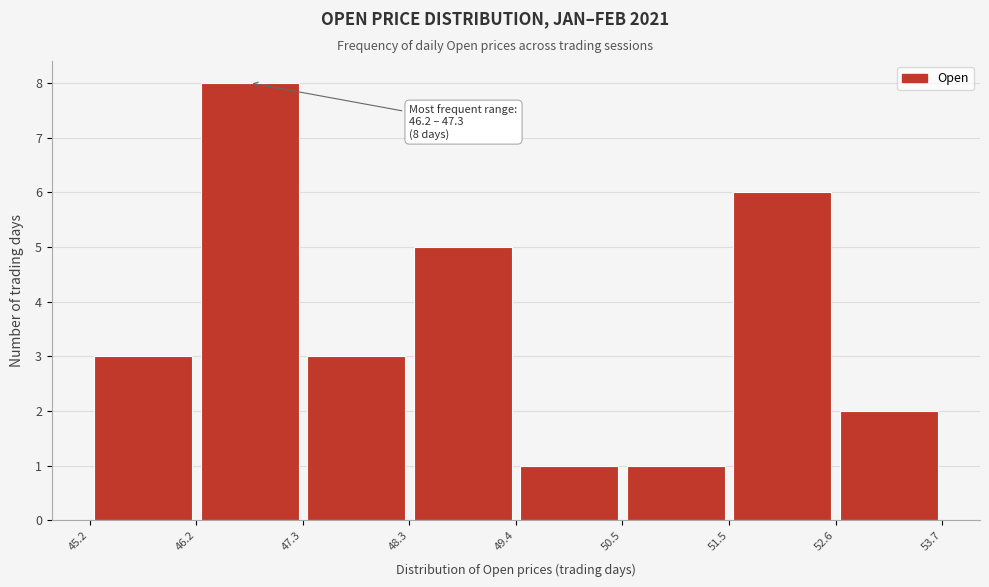

Over which range of the x-axis is the bar tallest?

46.2 to 47.3